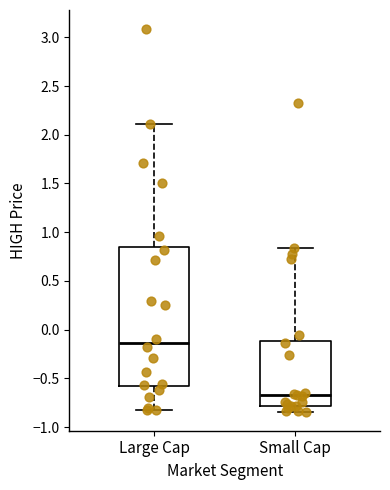

Which box's median line is the lowest?

Small Cap